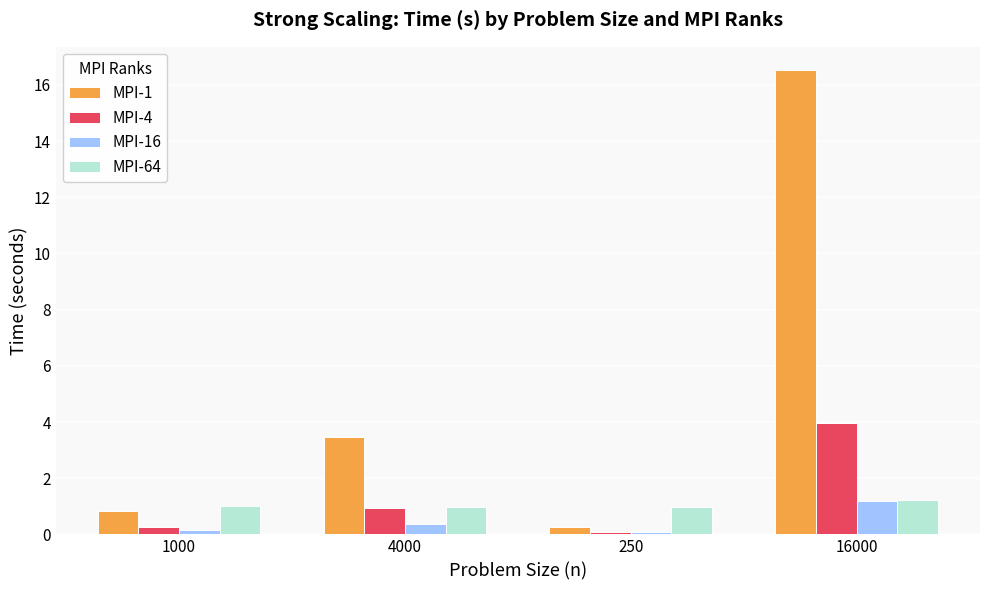

What is the sum of the MPI-1 values at 4000 and 250?

3.7